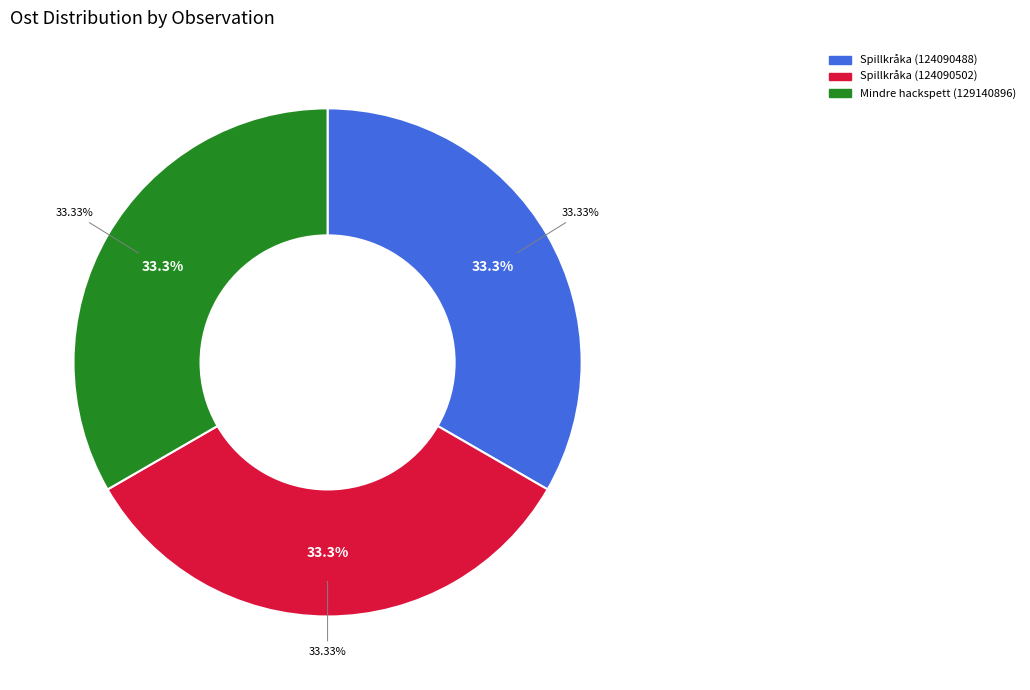

Which category has the smallest portion of the pie?

Spillkråka (124090502)